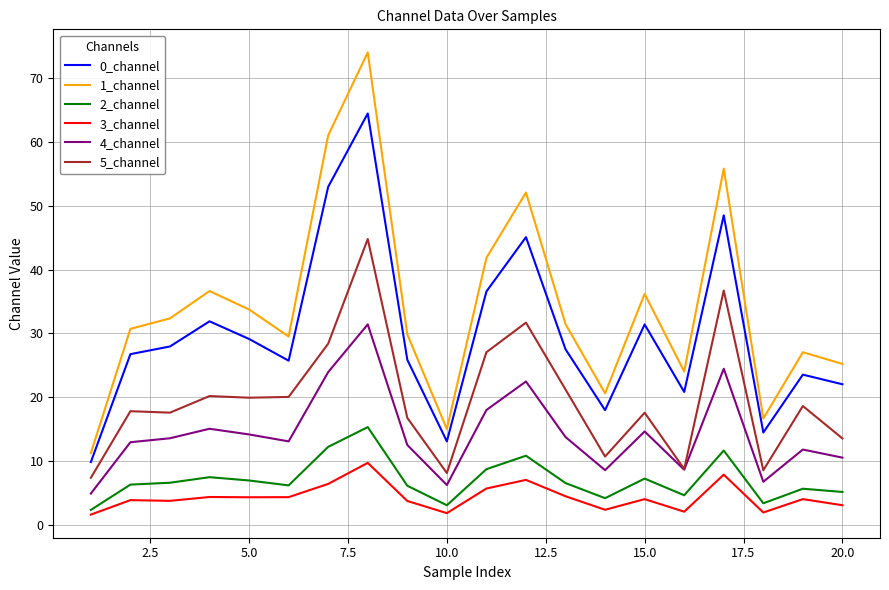

Which series has the widest spread of values?

1_channel